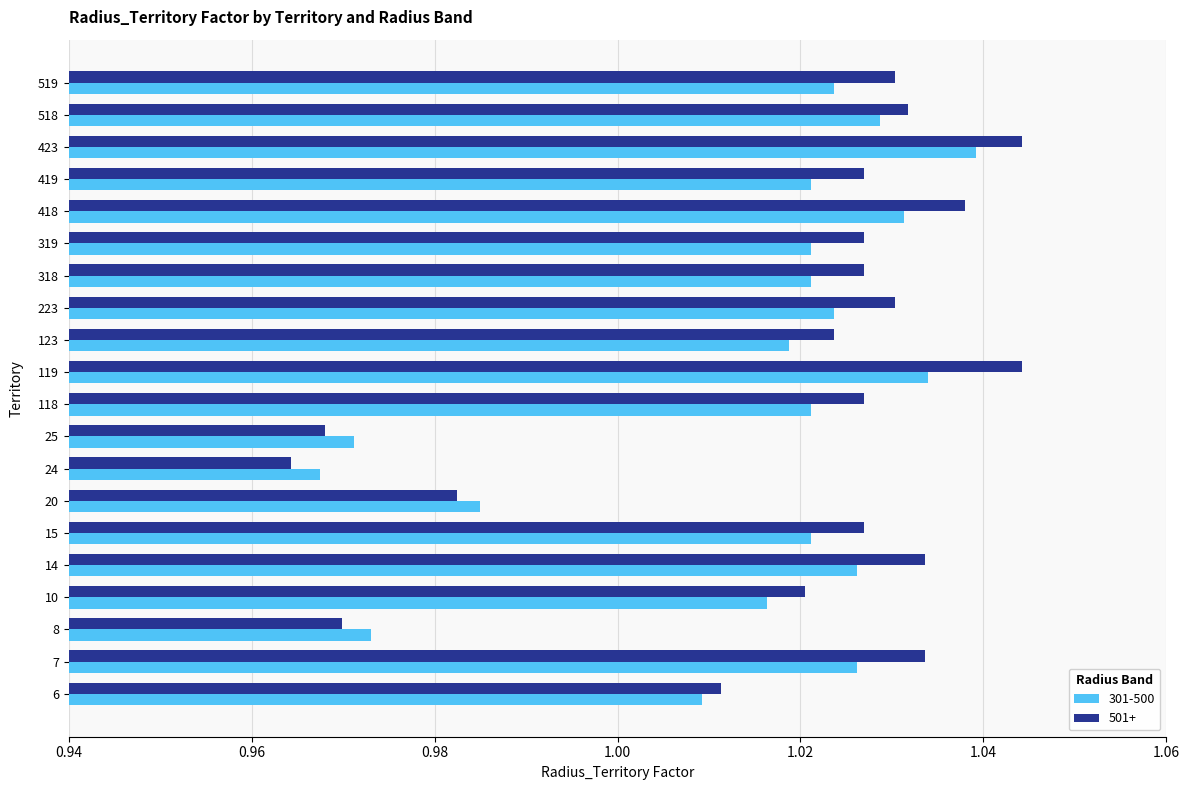

Count the 301-500 values in the range 1 to 2.

16